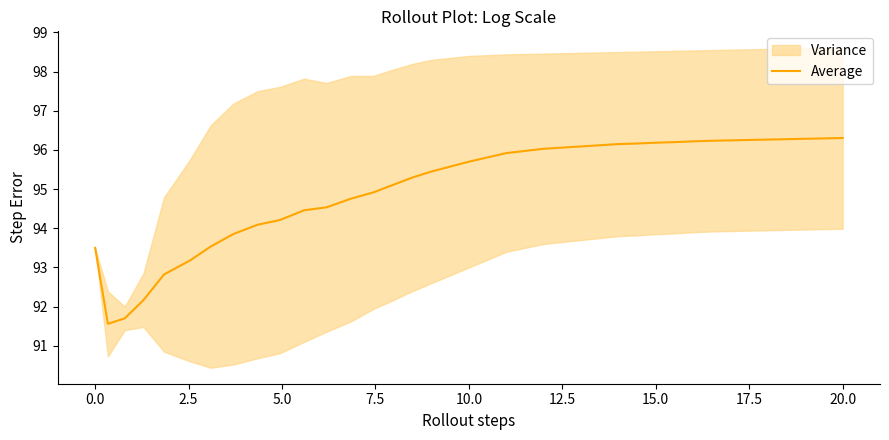

How many data points are less than 95?

14